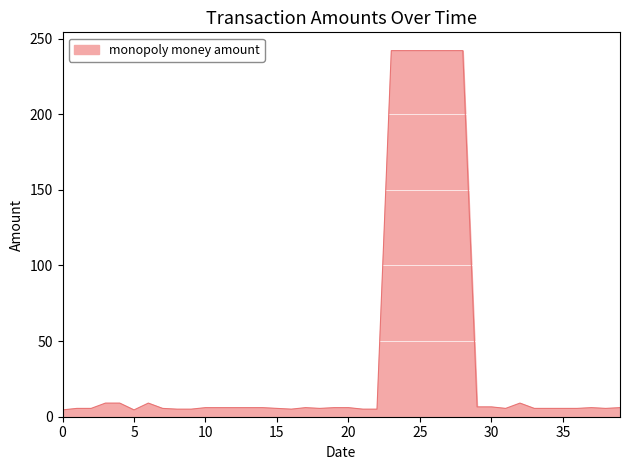

What is the maximum value shown in the chart?

242.0